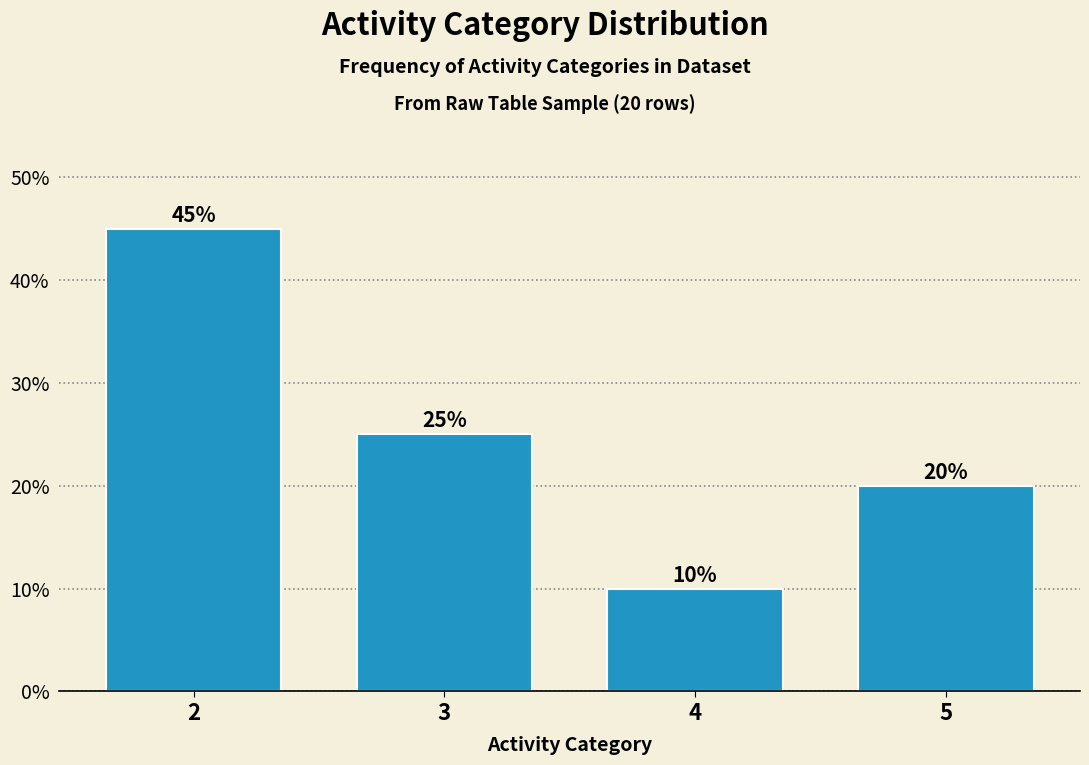

Reading left to right, what are all the values shown in this chart?

2=45	3=25	4=10	5=20